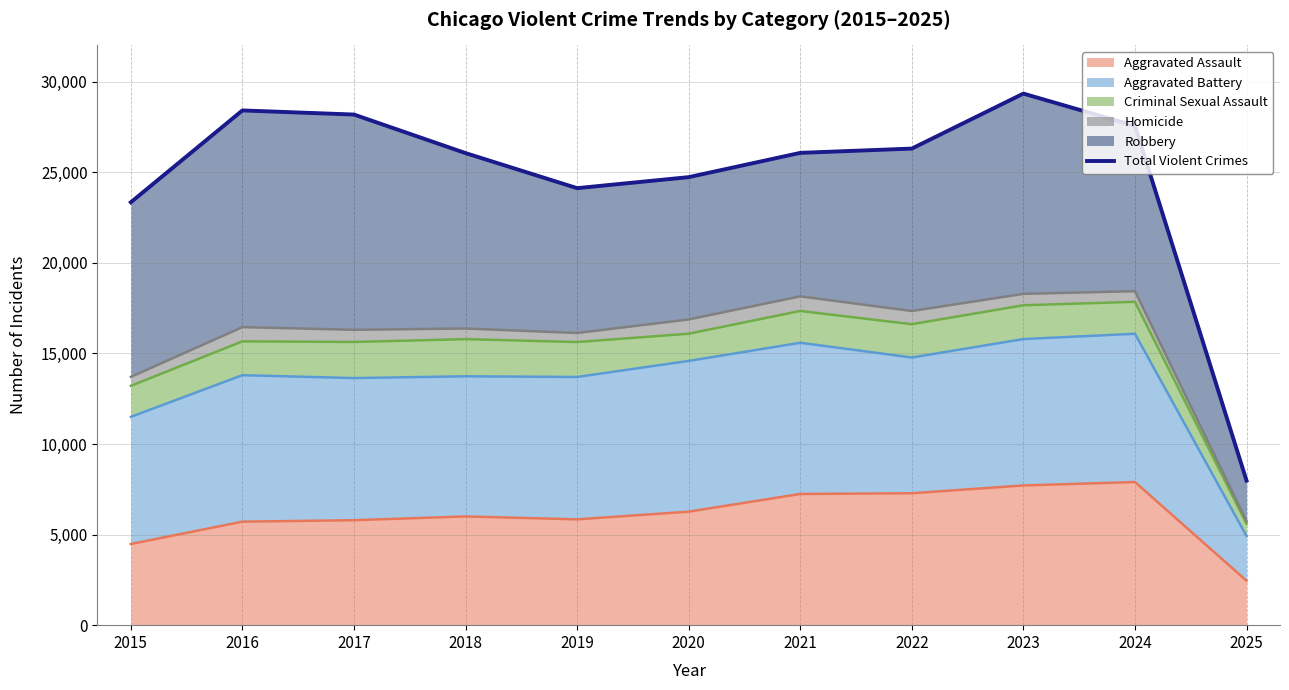

Which category has the lowest value across all series?

2025